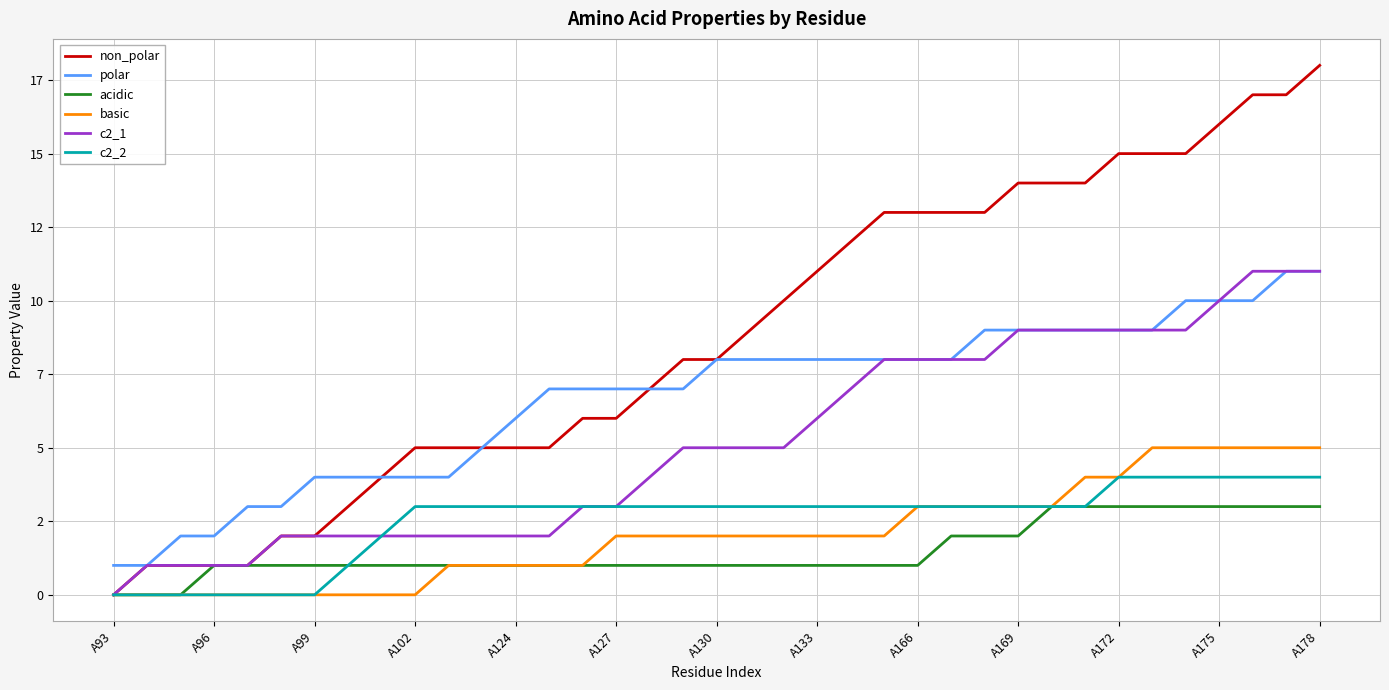

What are all the series names shown in the legend?

non_polar, polar, acidic, basic, c2_1, c2_2